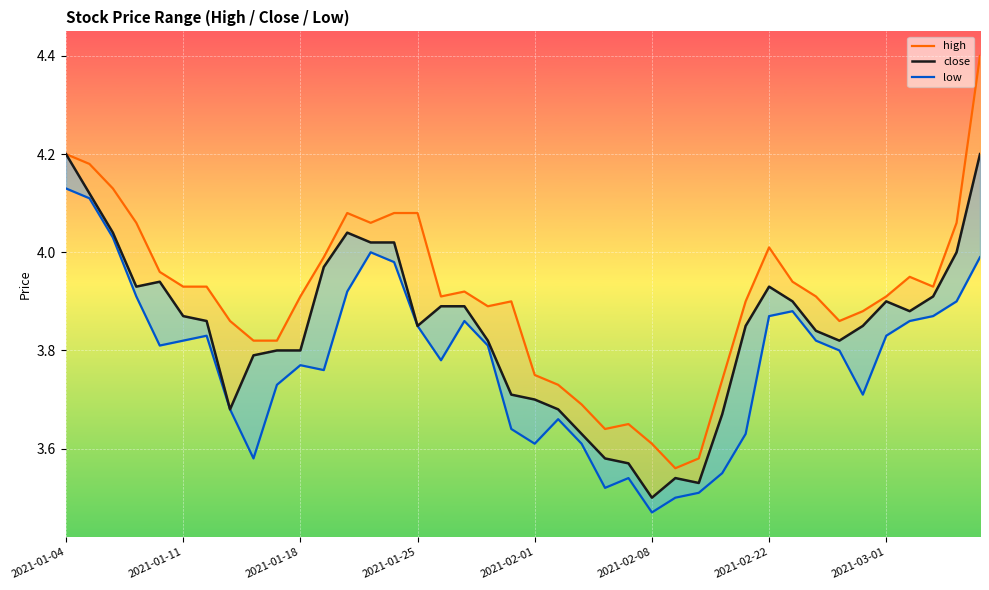

Rank the categories by low value from lowest to highest.

25, 26, 27, 23, 24, 28, 8, 20, 22, 29, 19, 21, 2021-03-01, 34, 9, 11, 10, 16, 33, 2021-02-01, 18, 2021-02-08, 32, 2021-02-22, 35, 15, 17, 36, 30, 37, 31, 38, 2021-01-25, 12, 14, 39, 13, 2021-01-18, 2021-01-11, 2021-01-04